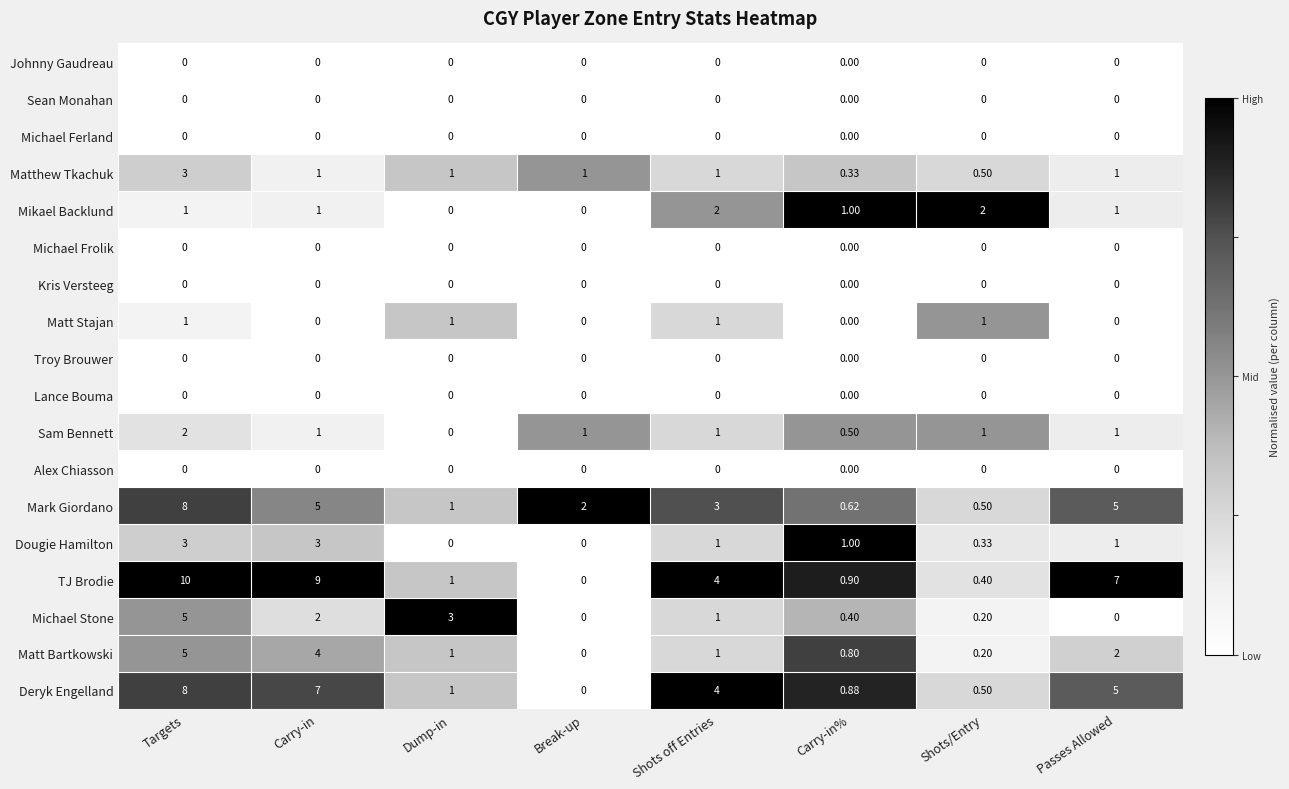

Between Carry-in% and Passes Allowed, which series saw the biggest shift?

TJ Brodie